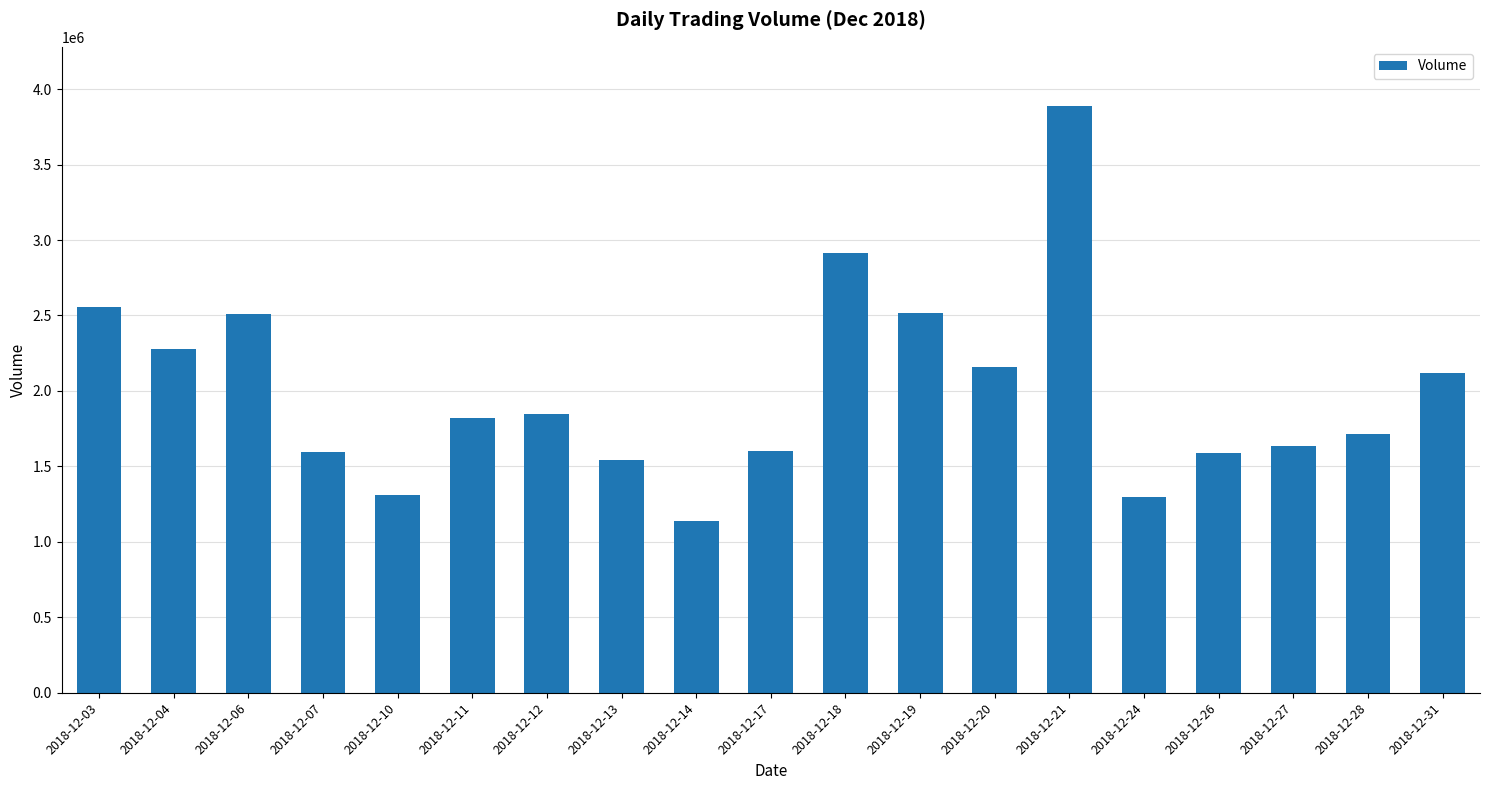

Are the bars grouped side by side (vs. stacked)?

No